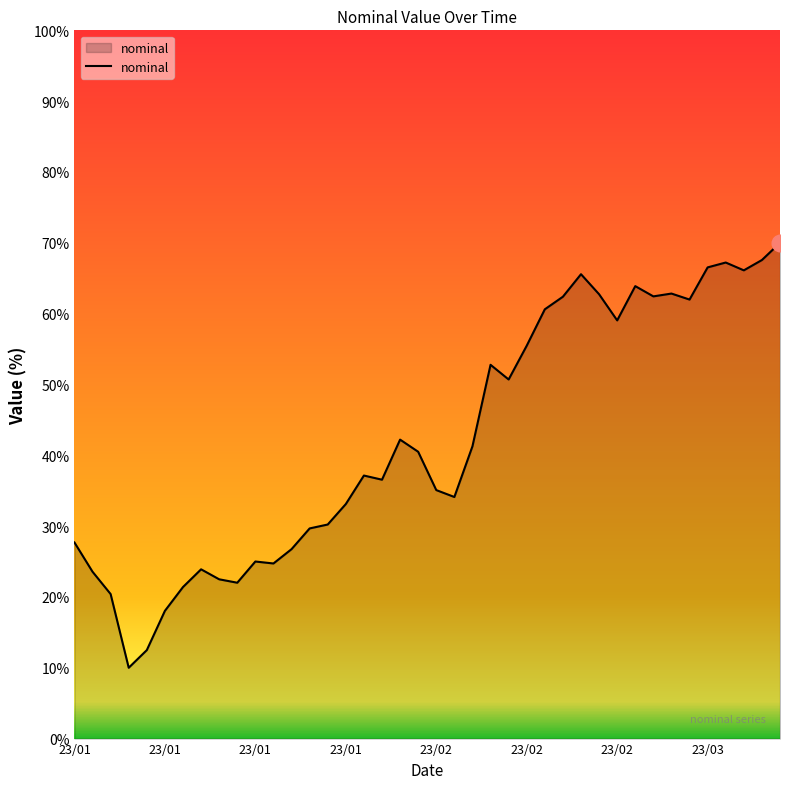

What is the difference between the maximum and minimum values?

60.0